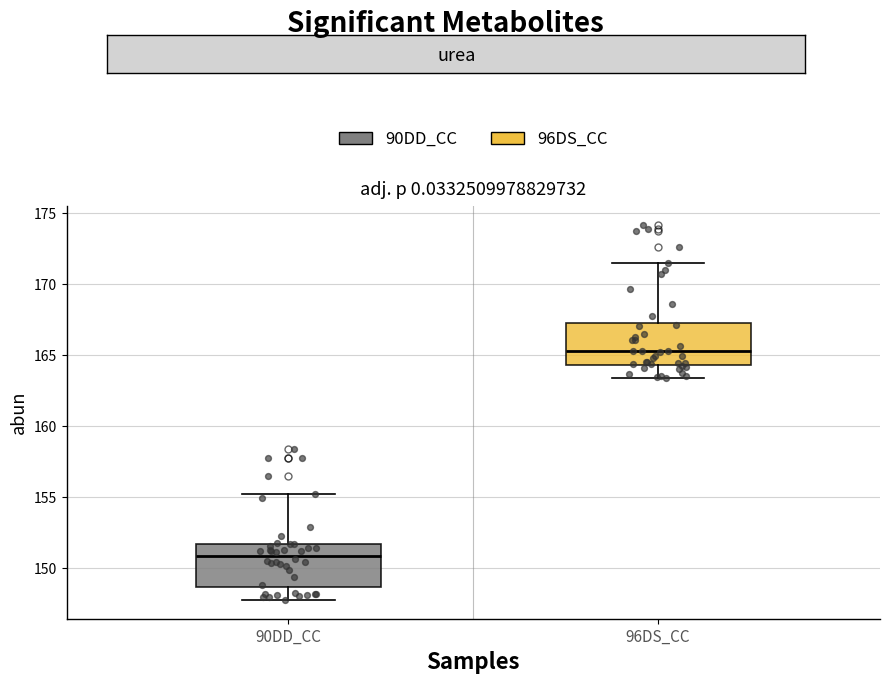

Where is the lower edge of the box for 90DD_CC on the y-axis? The values are not printed on the chart, so give them approximately, as read against the axis.

148.5